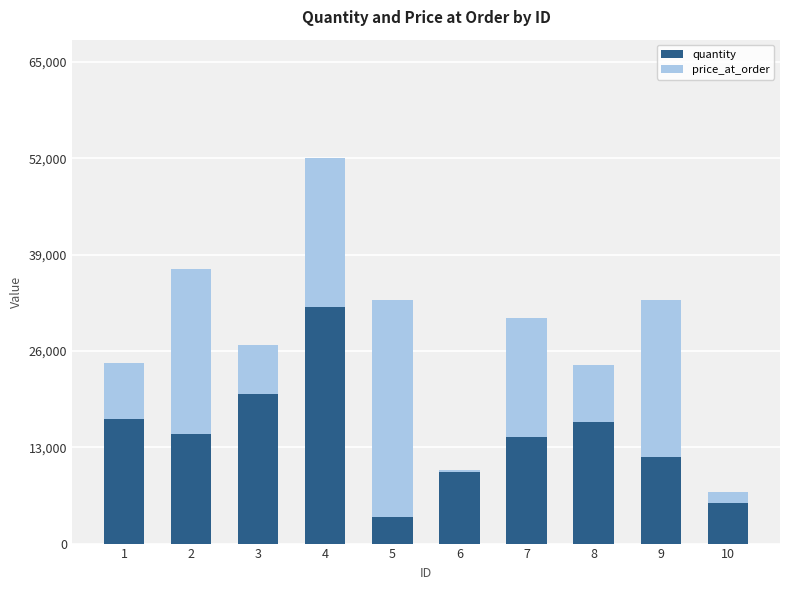

What is the sum of all quantity values?

144955.7